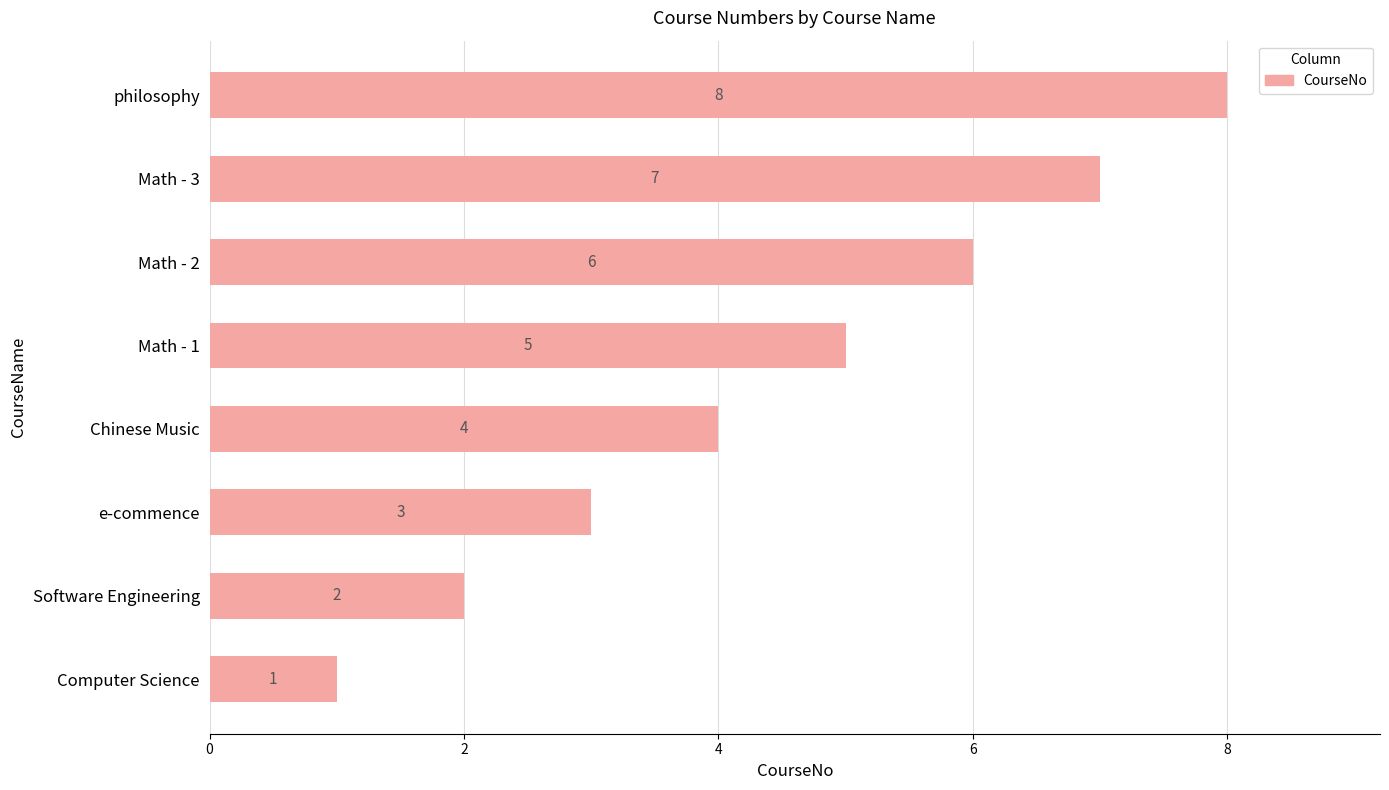

What is the ratio of the value at philosophy to the value at Math - 3?

1.1